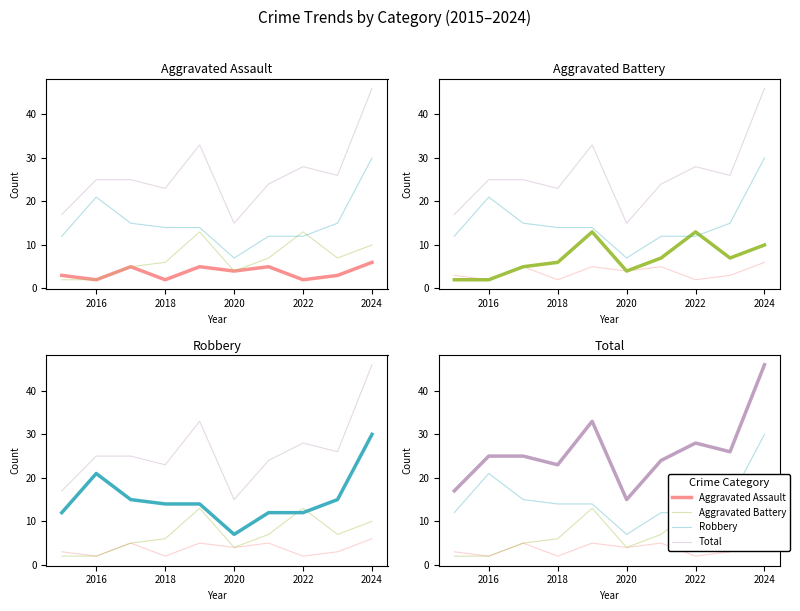

What are all the series names shown in the legend?

Aggravated Assault, Aggravated Battery, Robbery, Total